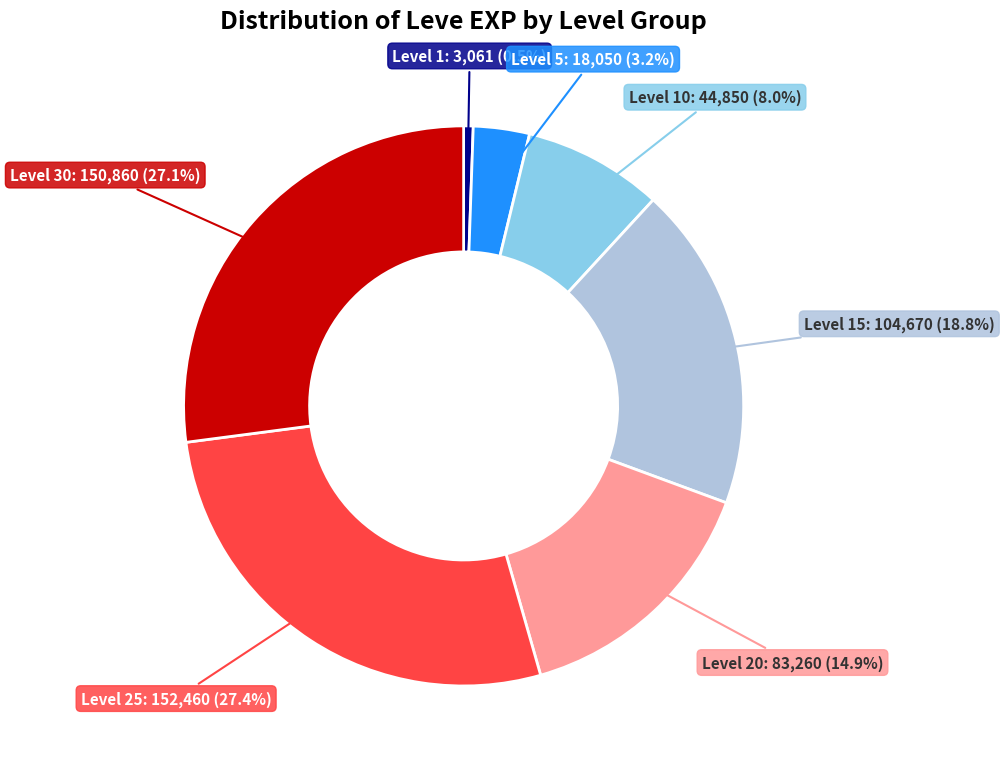

Is there any slice that represents more than half of the pie?

No